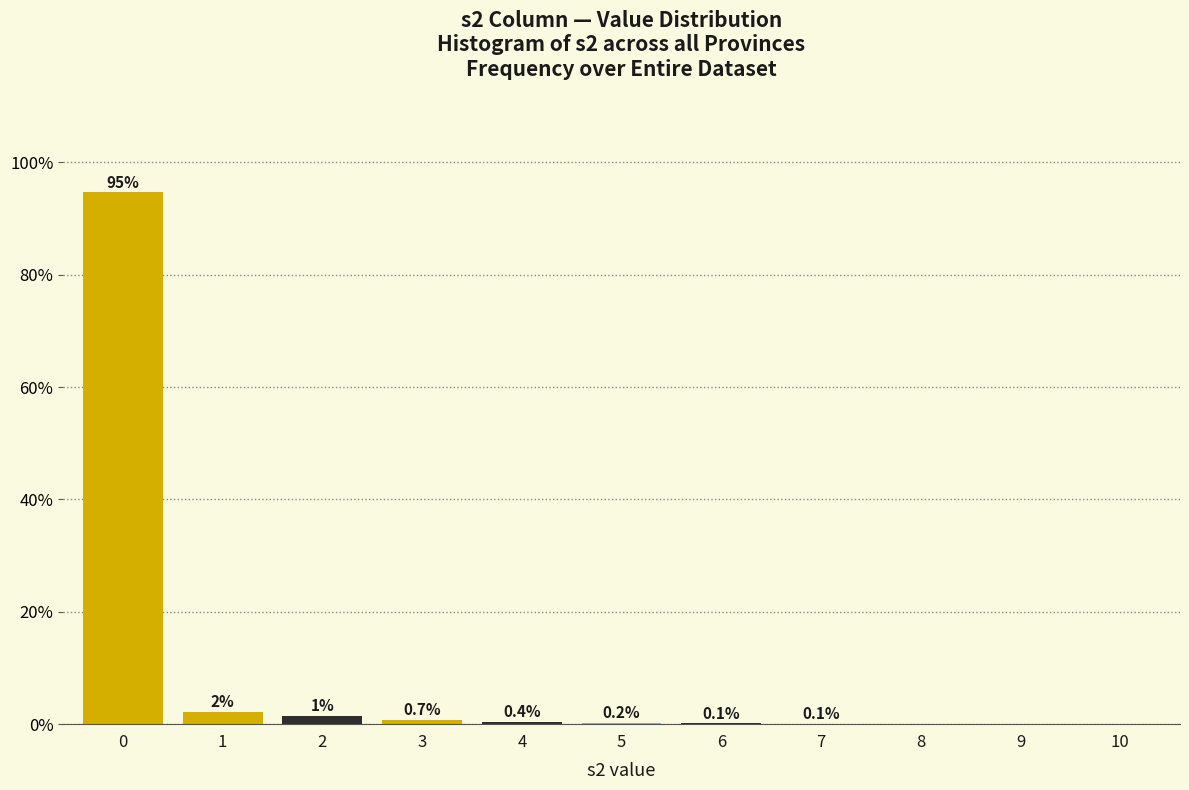

True or false: the data shows 0.4 at 4.

True